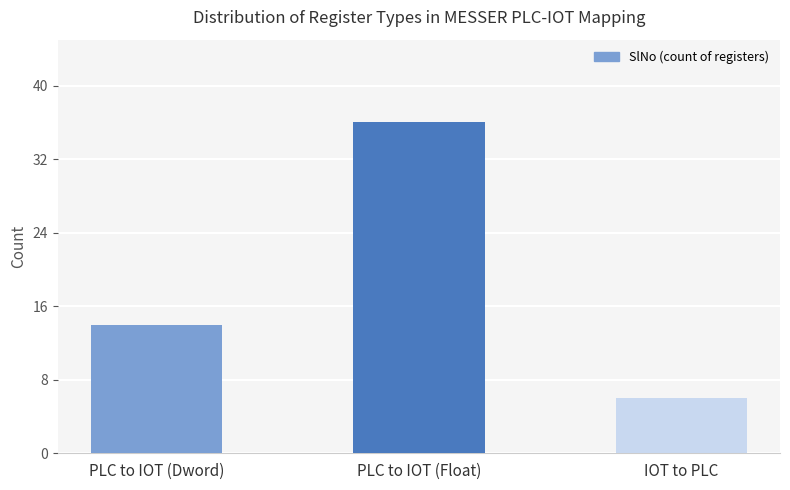

Reading right to left, transcribe all the data shown in this chart.

6	36	14